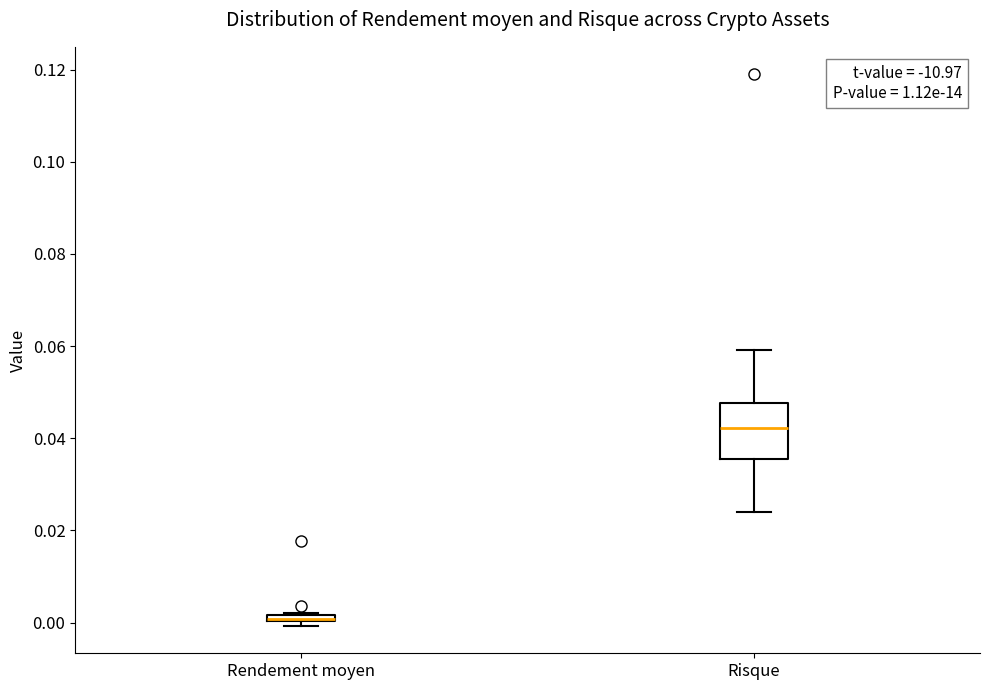

Comparing the boxes themselves (not the whiskers), which one is the tallest?

Risque